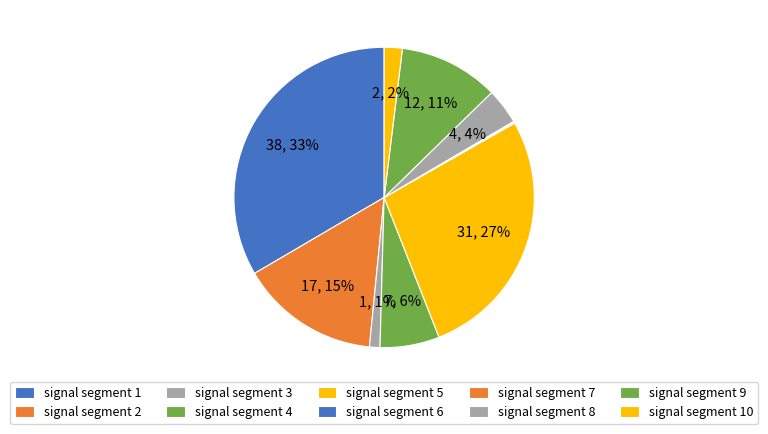

What is the smallest slice in the pie chart?

signal segment 7